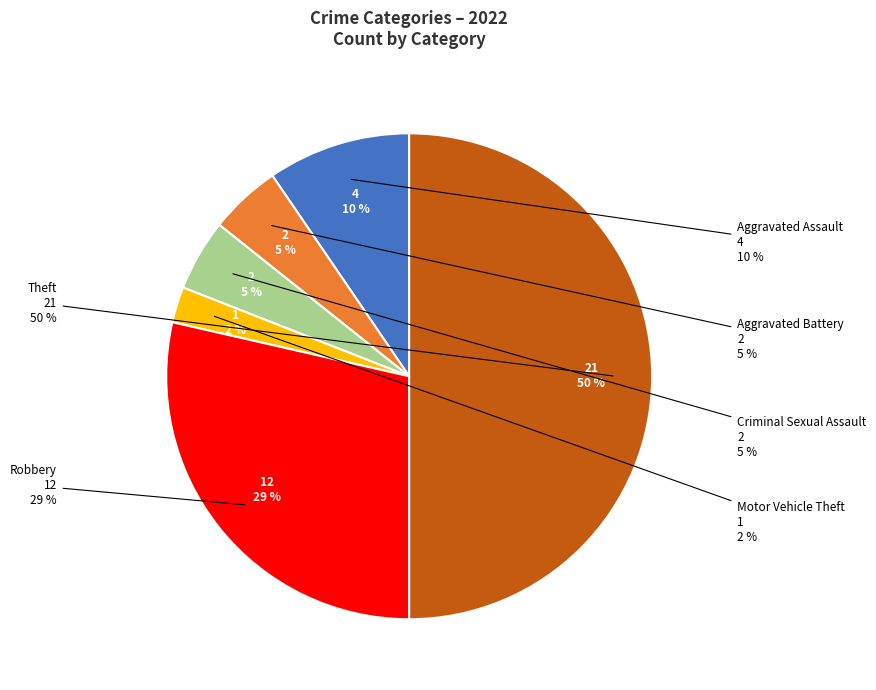

Is there any slice that represents more than half of the pie?

No